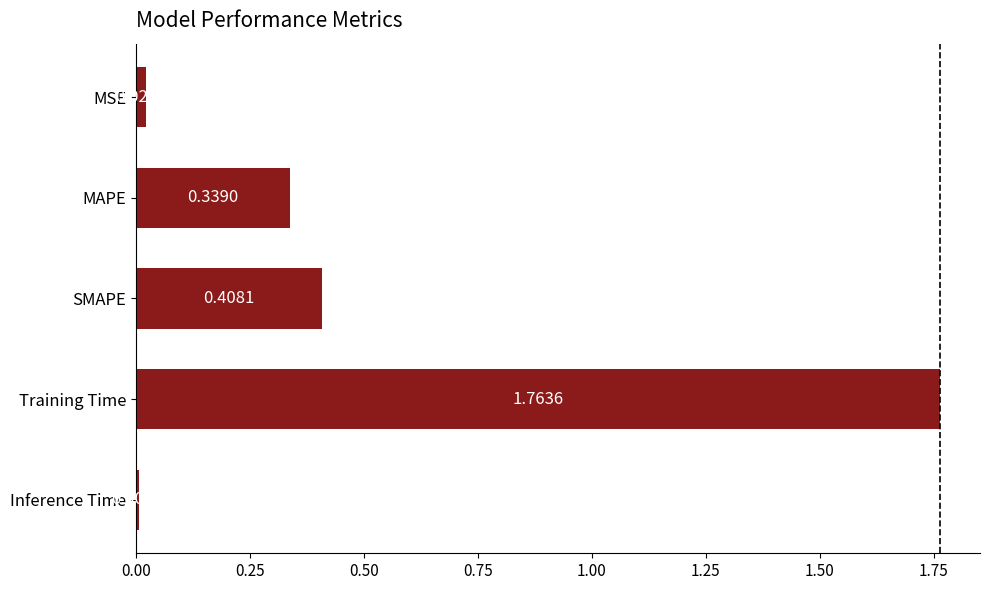

What is the difference between the values at SMAPE and Training Time?

1.4